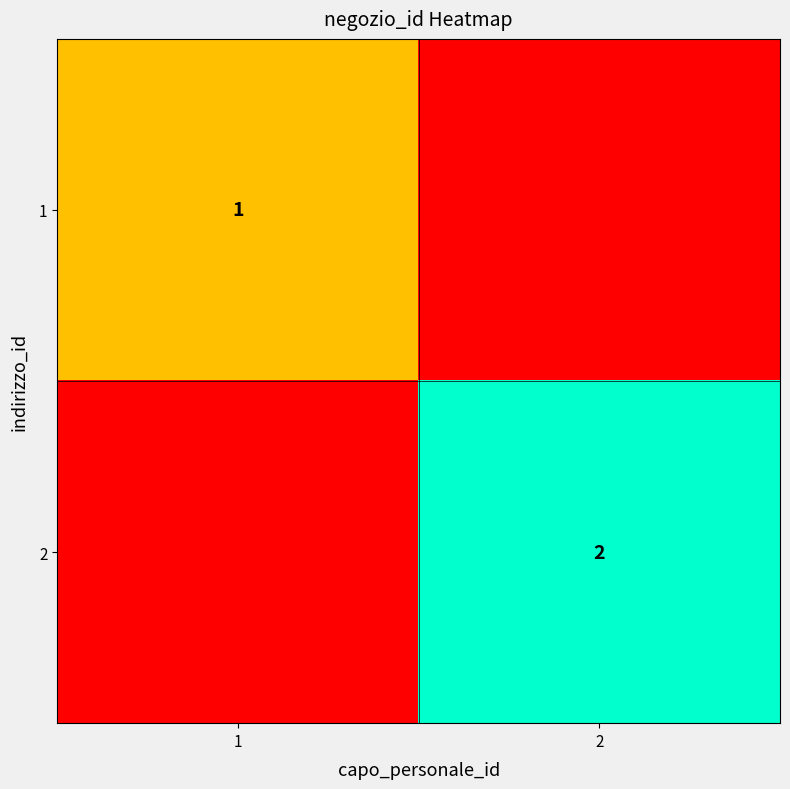

What is the total value across all series at 2?

2